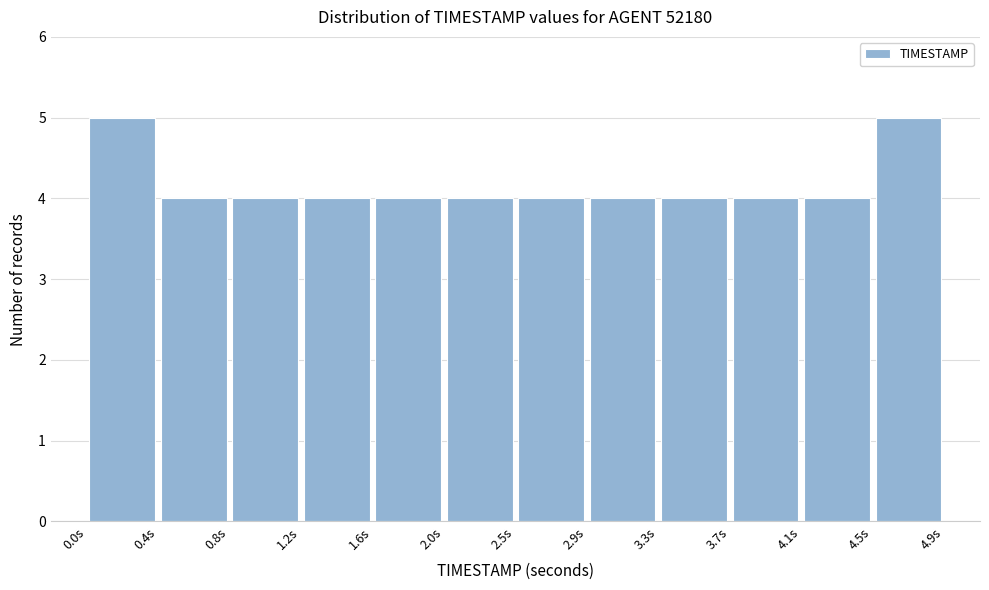

Reading left to right, transcribe this chart: for each bar, give the range it covers on the x-axis and its height. Neither the bar edges nor the heights are printed on the chart, so give them approximately, as read against the axes.

0.00 to 0.40: 5
0.40 to 0.80: 4
0.80 to 1.25: 4
1.25 to 1.65: 4
1.65 to 2.05: 4
2.05 to 2.45: 4
2.45 to 2.85: 4
2.85 to 3.25: 4
3.25 to 3.70: 4
3.70 to 4.10: 4
4.10 to 4.50: 4
4.50 to 4.90: 5